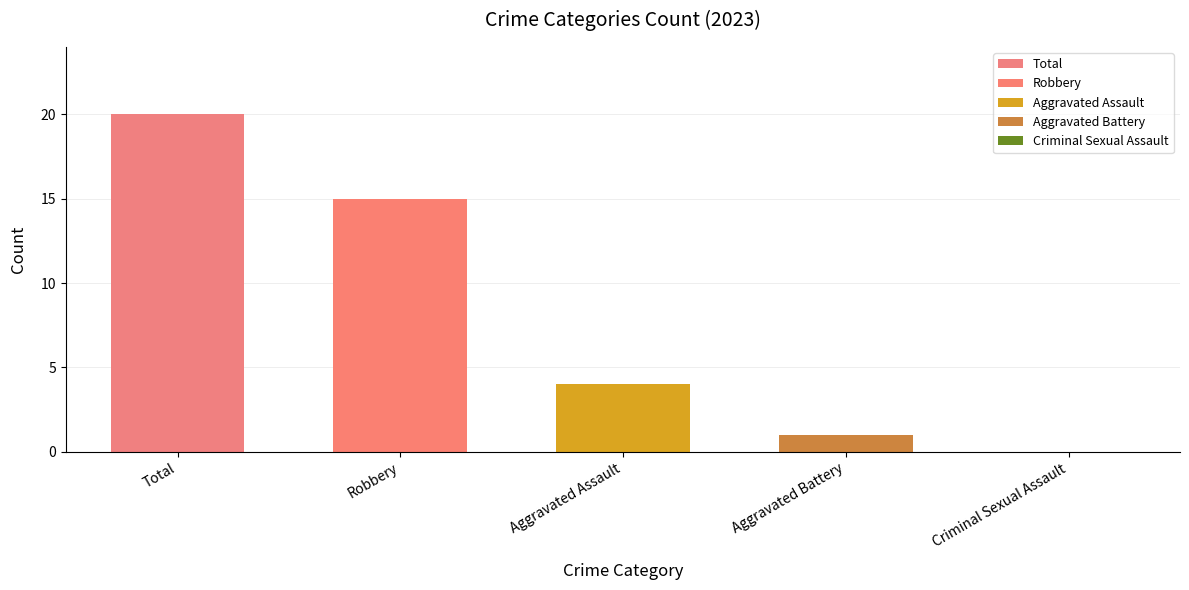

True or false: the data shows 1 at Aggravated Battery.

True